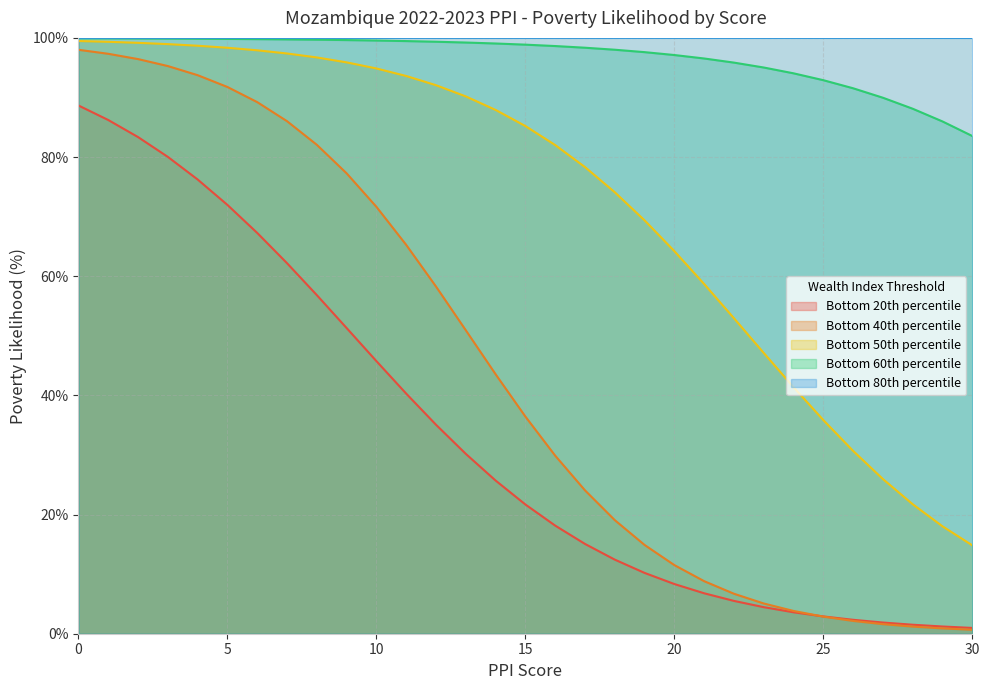

How many data points in Bottom 50th percentile are above 85?

16